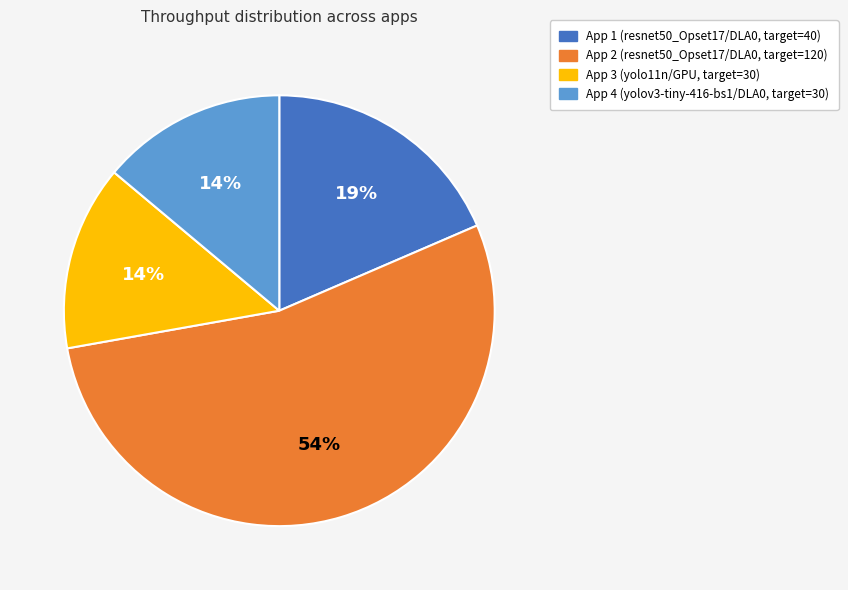

Does any single category account for the majority?

Yes